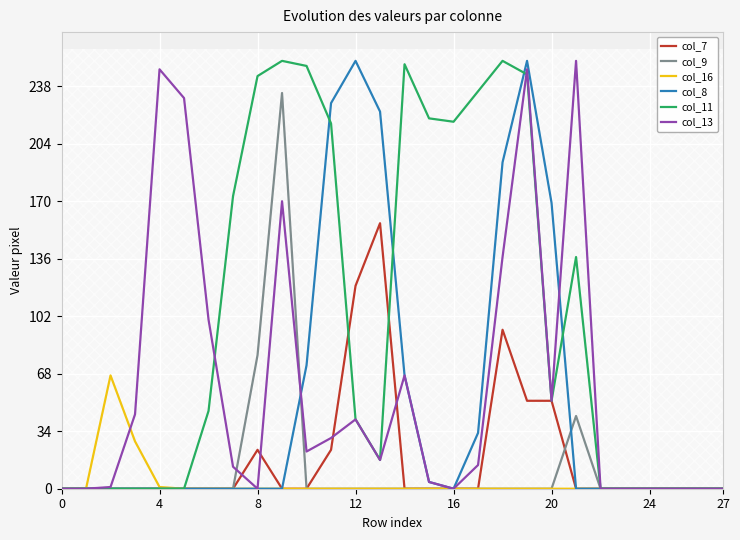

How many values in the col_8 series exceed 0?

10